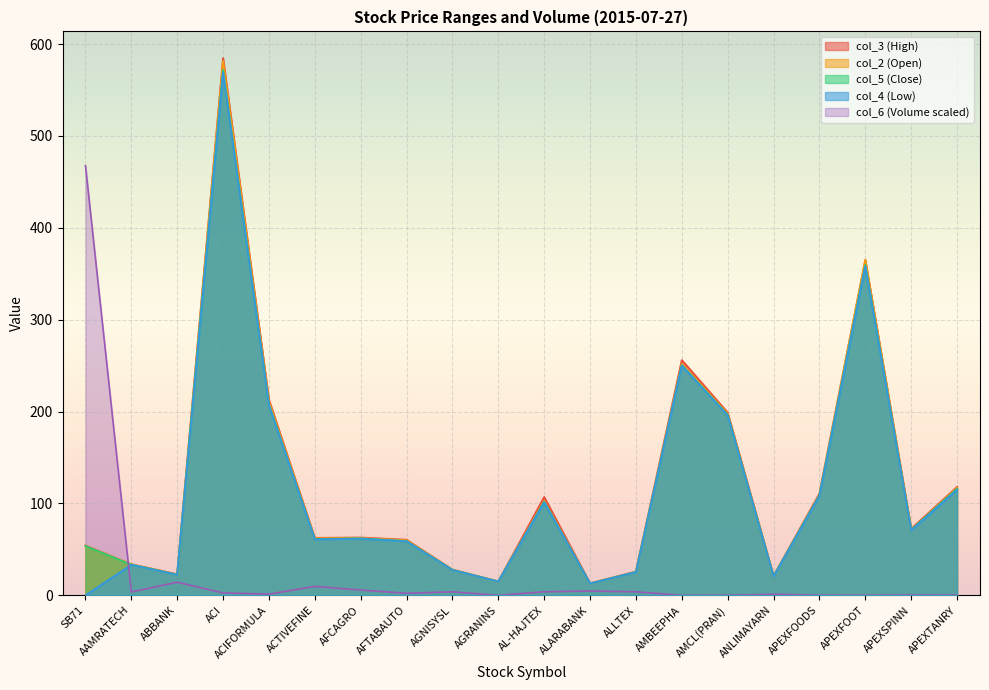

Reading left to right, list all the values displayed in this chart.

col_6: 467.6	3.7	14.4	2.7	1.4	9.8	5.8	2.3	3.9	0.1	3.9	4.8	3.9	0.0	0.2	1.2	0.2	0.1	0.4	0.3
col_2: 53.7	33.7	22.7	581.5	210.9	62.1	62.3	60.0	27.9	15.0	103.0	12.9	25.6	252.0	197.6	20.9	109.0	365.0	71.0	117.1
col_3: 54.2	33.8	23.0	584.5	212.9	62.5	62.9	60.5	28.0	15.1	107.0	13.1	25.9	256.0	198.9	21.0	110.8	365.0	72.4	118.0
col_4: 0.0	33.3	22.4	569.1	207.0	61.0	61.7	58.9	27.6	15.0	101.3	12.9	25.3	250.0	195.9	20.6	108.1	358.0	70.6	115.0
col_5: 53.6	33.4	22.5	571.7	207.7	61.2	62.0	59.0	27.7	15.1	101.8	12.9	25.5	250.6	196.4	20.8	108.9	359.6	71.3	116.0